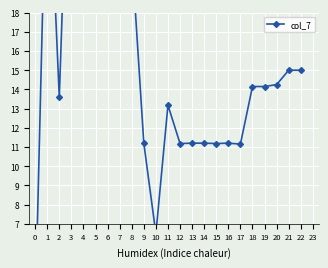

Between 14 and 7, which is larger?

7